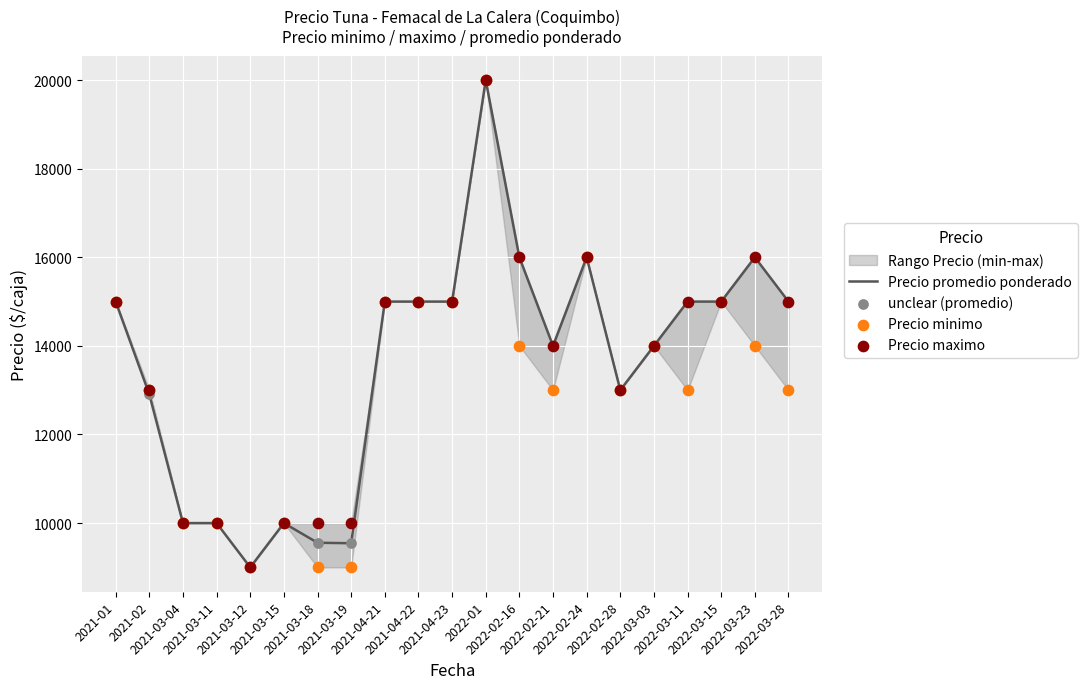

Which series has the largest Y range (max minus min)?

Precio promedio ponderado